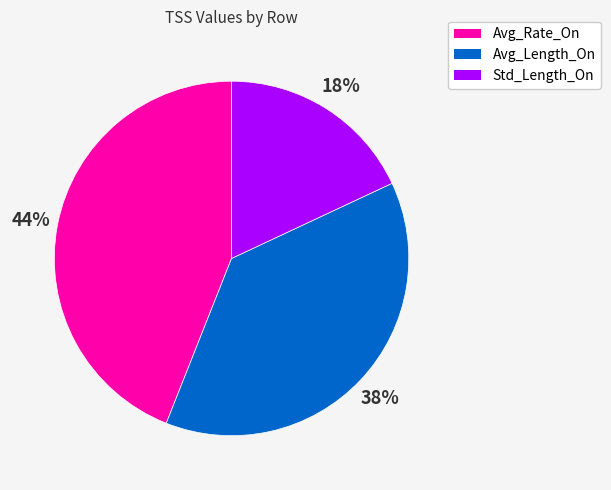

To the nearest percent, what is the difference between the largest and smallest slice percentages?

26%